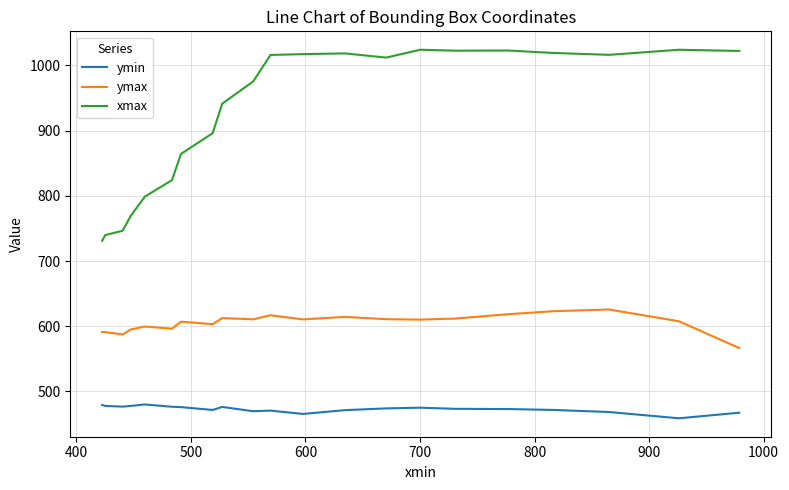

List the series in order of their overall mean, lowest first.

ymin, ymax, xmax